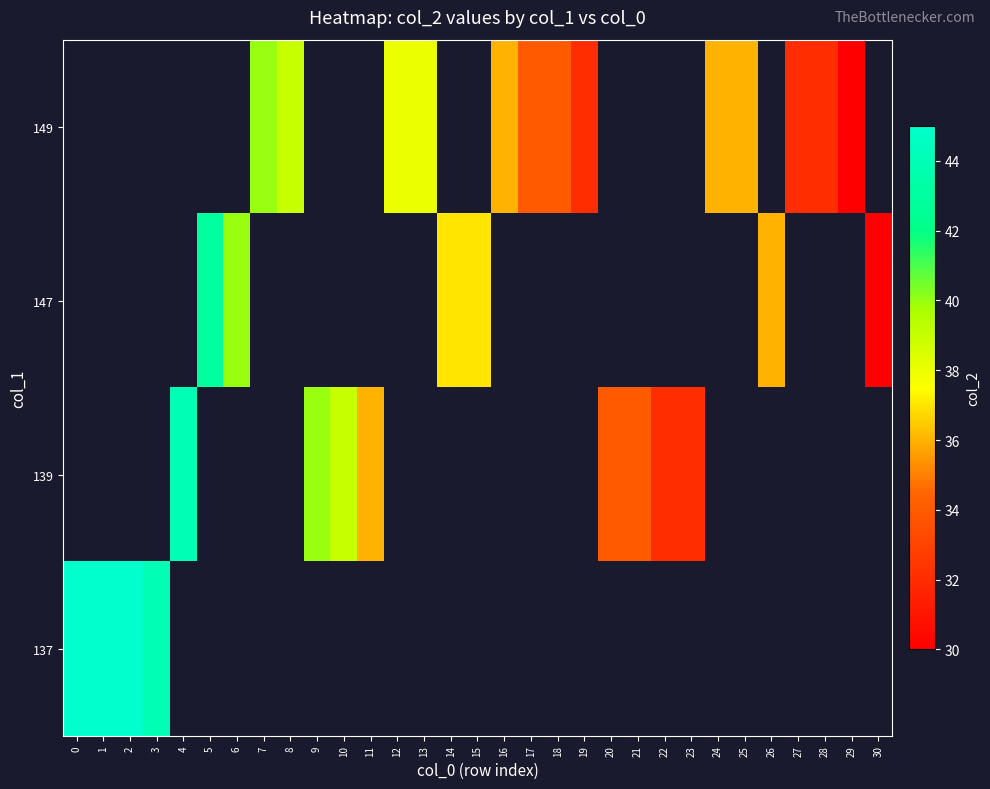

How many series are shown in this chart?

4